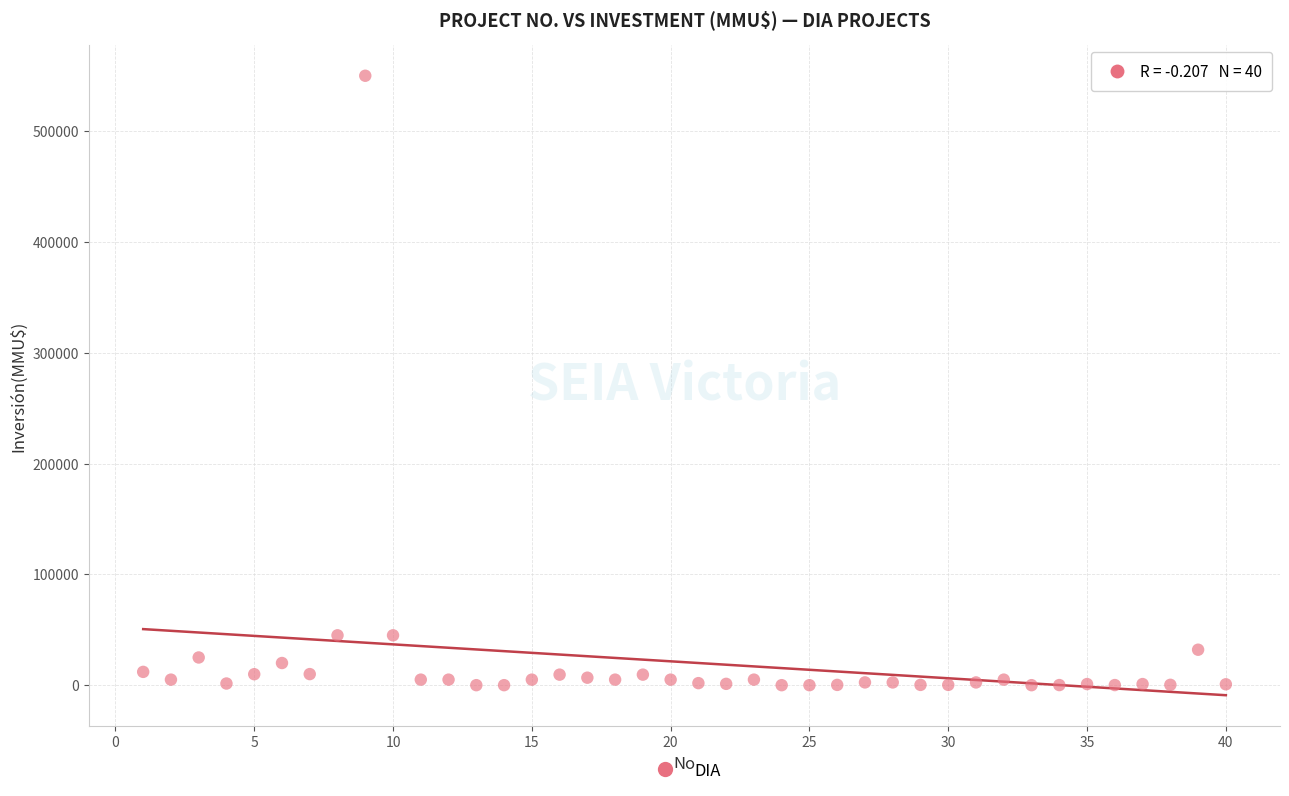

What is the range of Y values (max minus min)?

550000